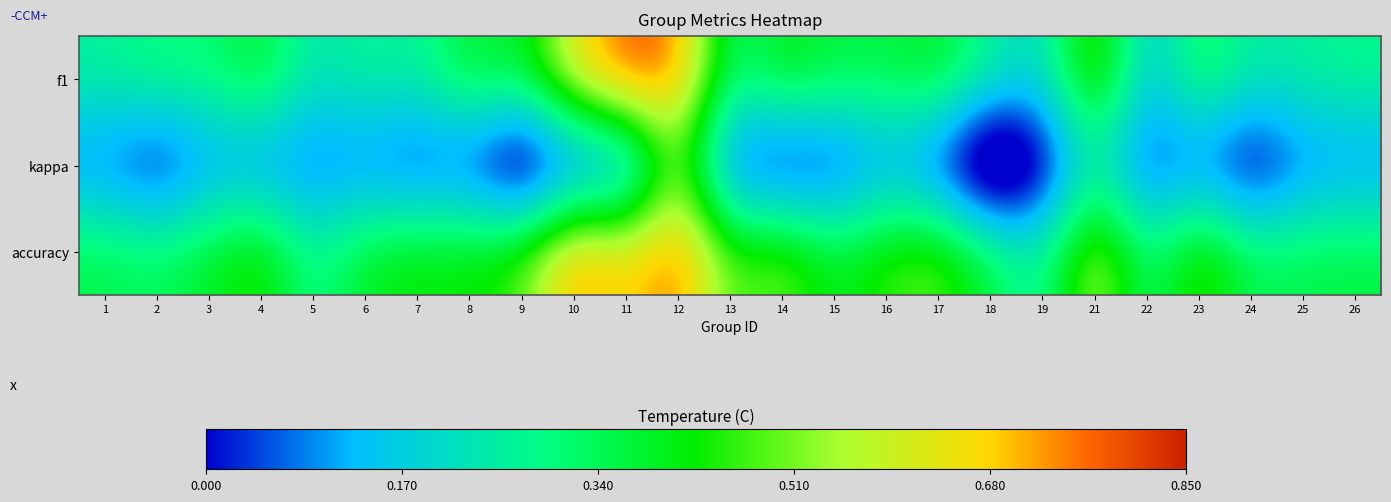

Which series has the largest range (max minus min)?

kappa